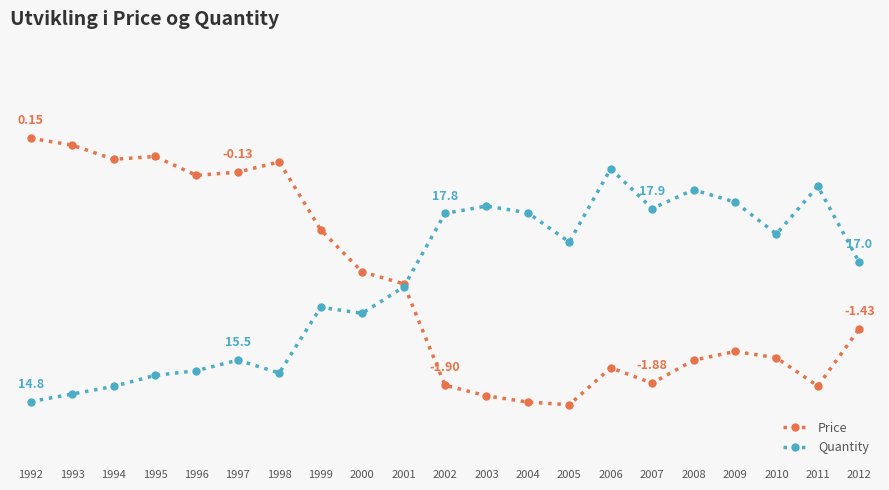

List the labels in order of Price value, largest first.

1992, 1993, 1995, 1994, 1998, 1997, 1996, 1999, 2000, 2001, 2012, 2009, 2010, 2008, 2006, 2007, 2002, 2011, 2003, 2004, 2005